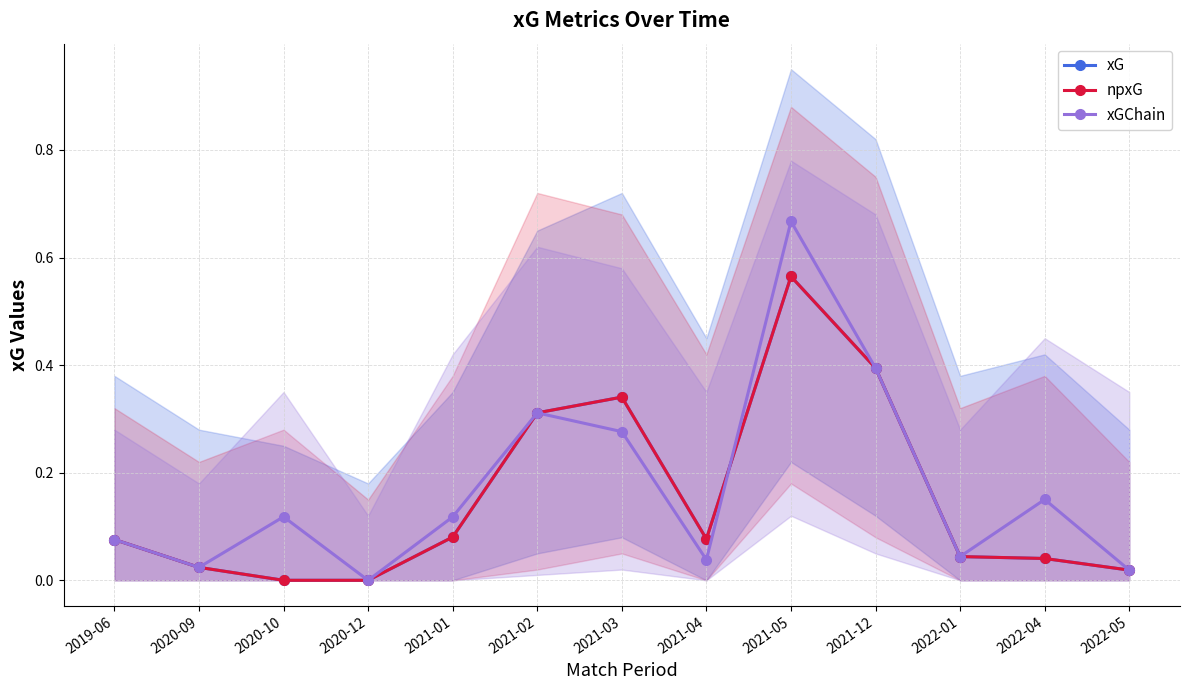

Reading right to left, extract all data points from this chart.

xG: 0.0	0.0	0.0	0.4	0.6	0.1	0.3	0.3	0.1	0.0	0.0	0.0	0.1
npxG: 0.0	0.0	0.0	0.4	0.6	0.1	0.3	0.3	0.1	0.0	0.0	0.0	0.1
xGChain: 0.0	0.2	0.0	0.4	0.7	0.0	0.3	0.3	0.1	0.0	0.1	0.0	0.1